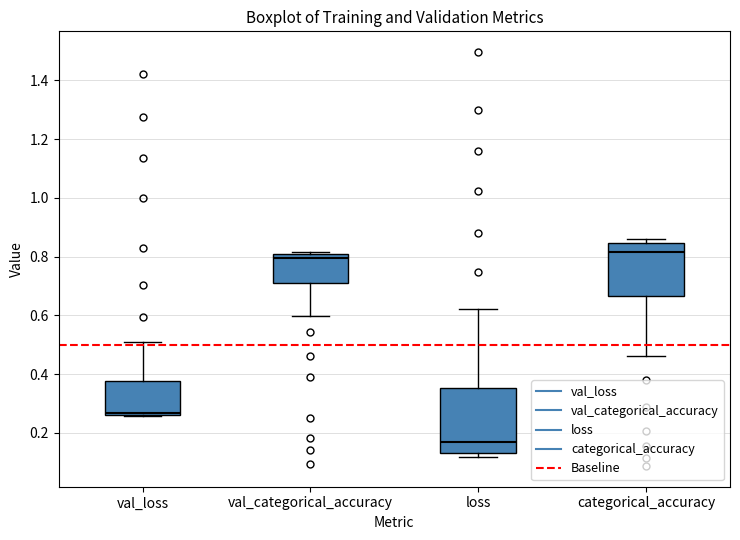

Where does the median line of the box for val_categorical_accuracy sit on the y-axis? The values are not printed on the chart, so give them approximately, as read against the axis.

0.80